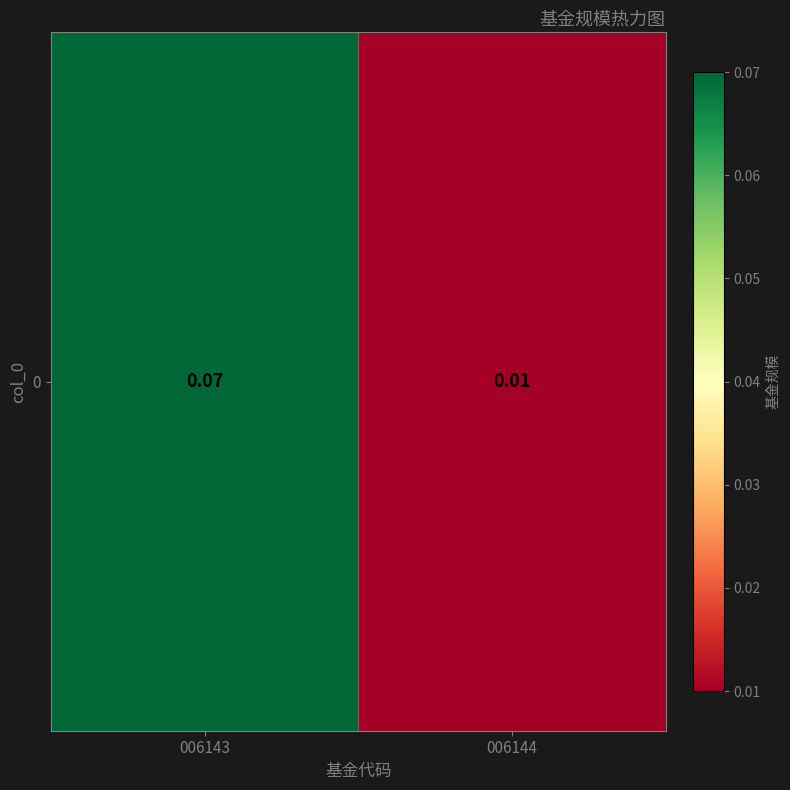

How many series are shown in this chart?

1